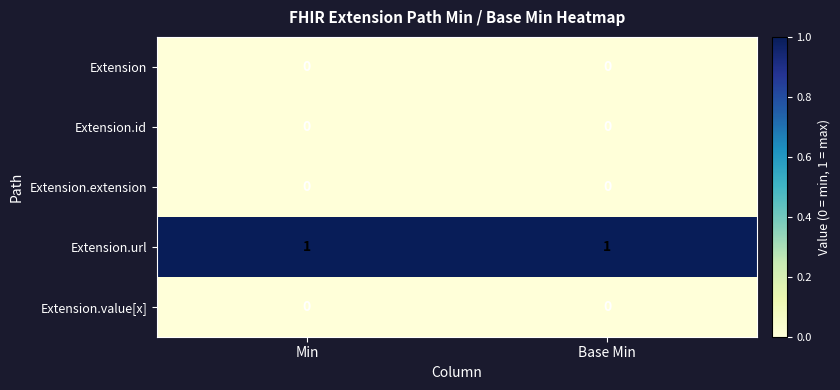

True or false: Extension.url has a value of 1 at Base Min.

True